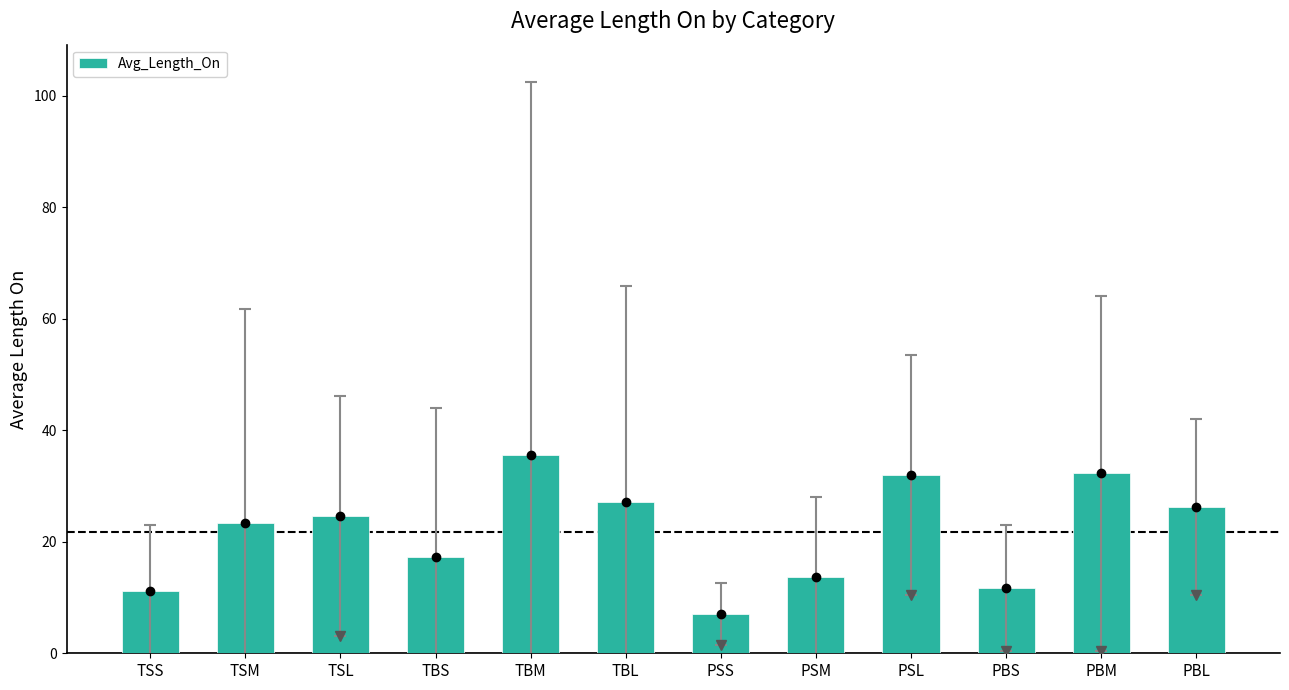

Which has a higher value, TBM or PBS?

TBM